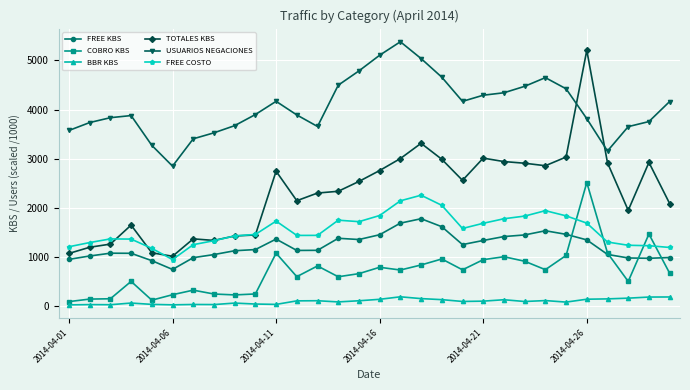

Which series has the largest total across all categories?

USUARIOS NEGACIONES